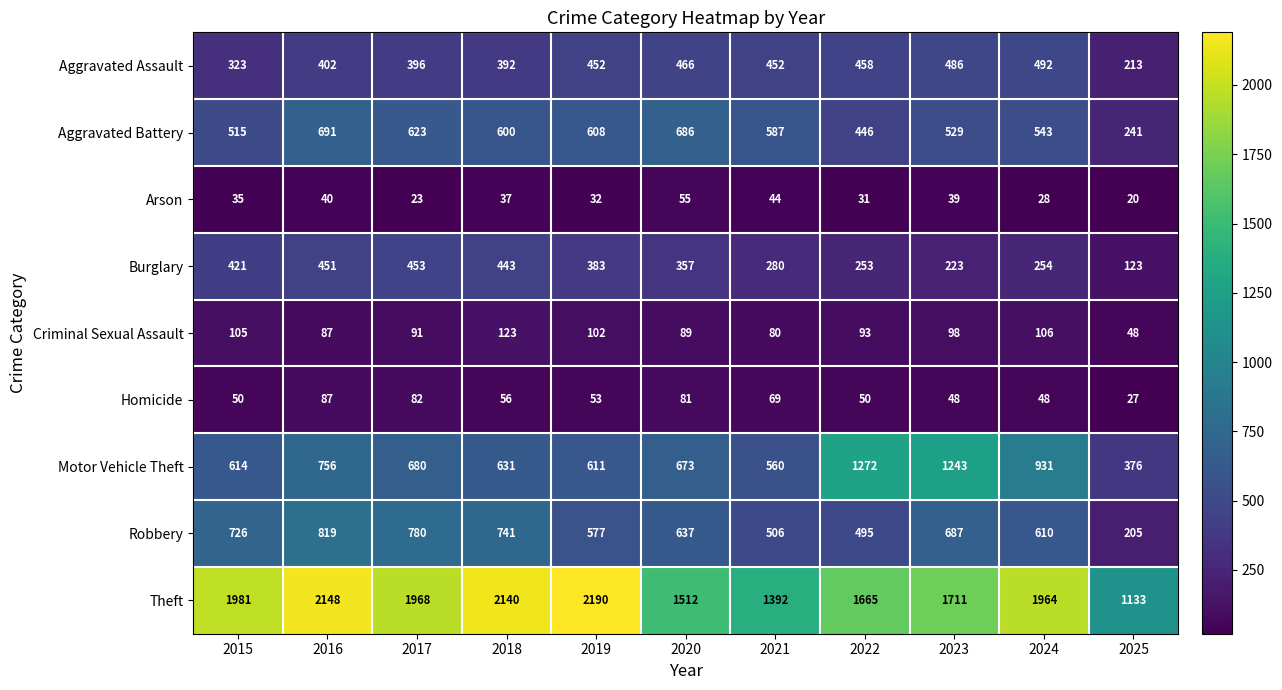

Which category has the highest value in the Aggravated Assault series?

2024